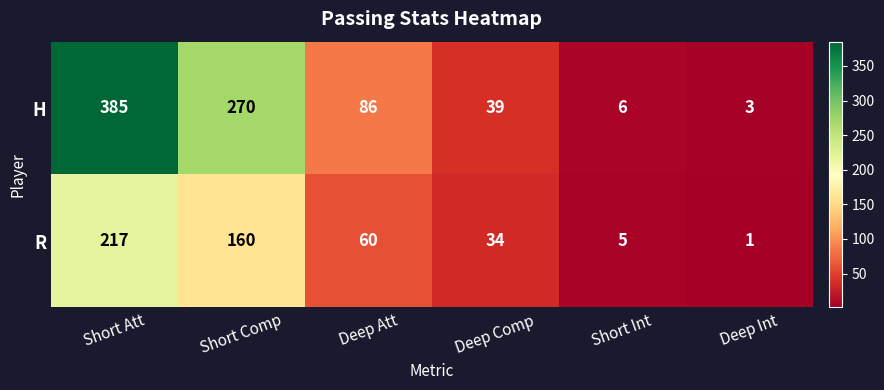

Reading left to right, what are all the values shown in this chart?

H: 385	270	86	39	6	3
R: 217	160	60	34	5	1